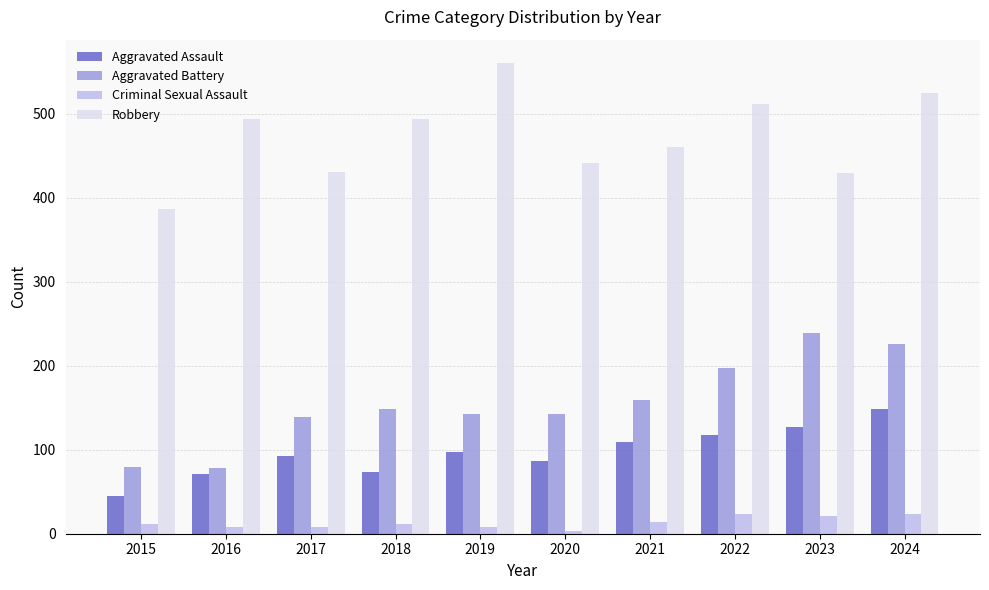

What value does the Criminal Sexual Assault series have at 2024, to the nearest 5?

25